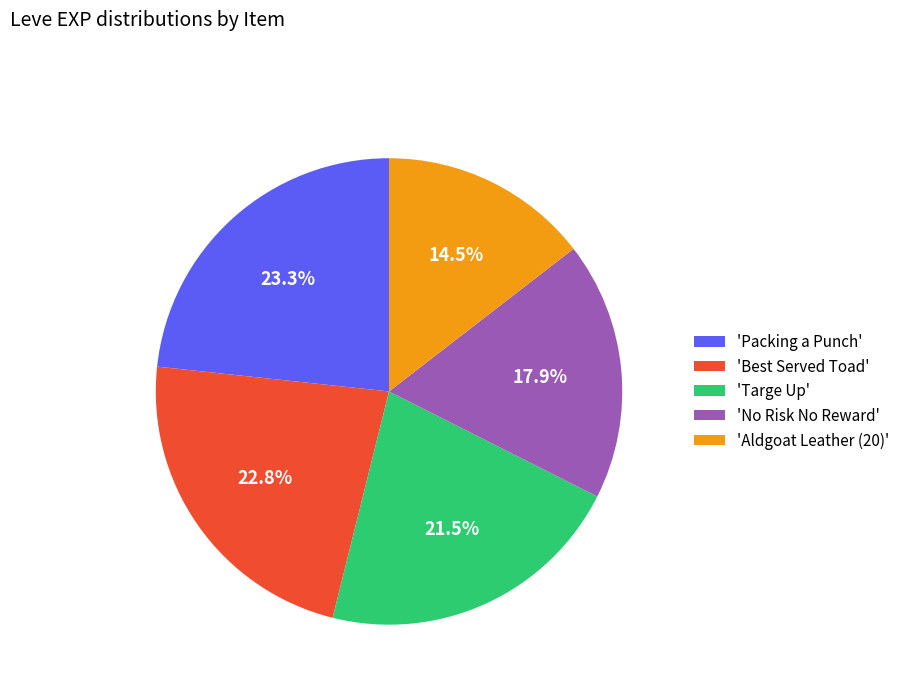

Which slice is the smallest?

'Aldgoat Leather (20)'